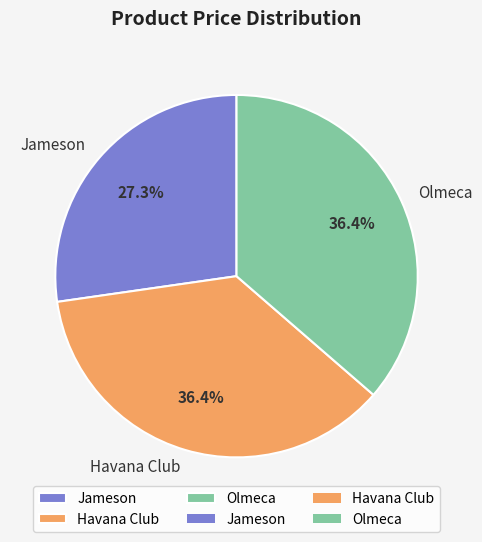

The Havana Club slice represents 22% of the pie. True or false?

False